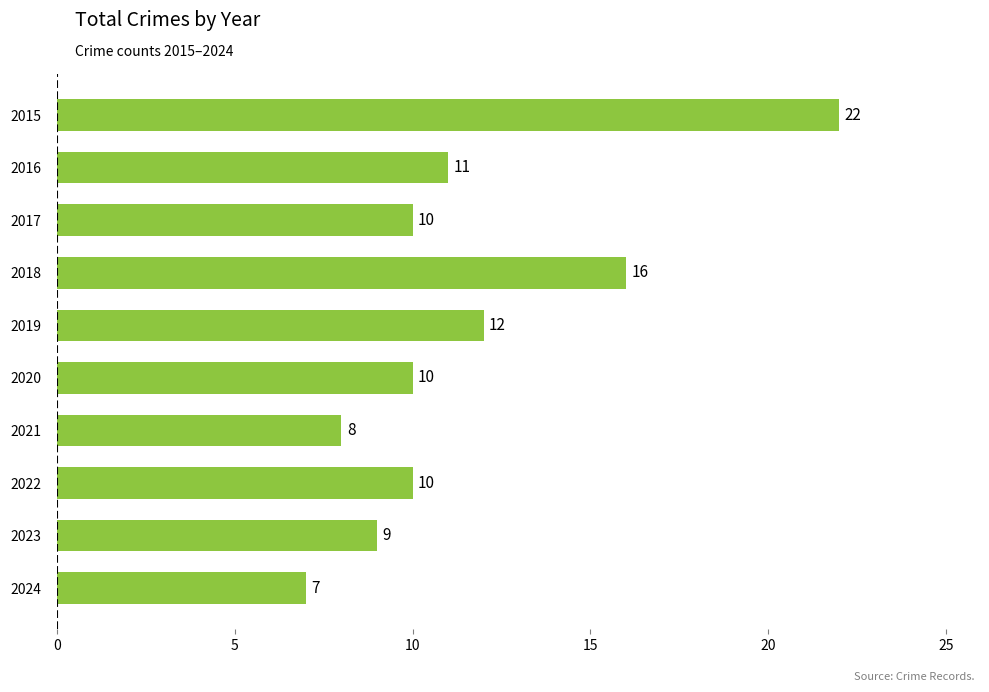

How many data points does each series have?

10